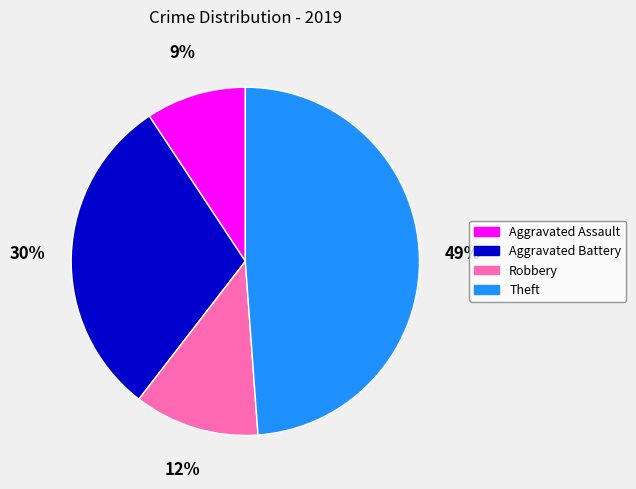

To the nearest percent, what is the average slice percentage?

25%